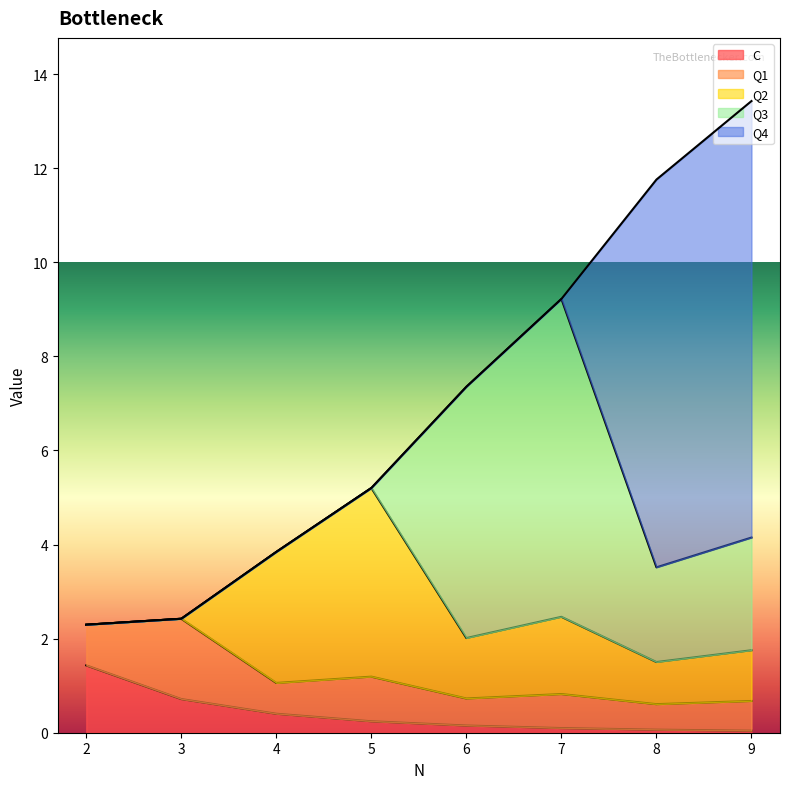

Reading left to right, extract all data points from this chart.

C: 2=1.4	3=0.7	4=0.4	5=0.2	6=0.2	7=0.1	8=0.1	9=0.0
Q1: 2=0.9	3=1.7	4=0.7	5=0.9	6=0.6	7=0.7	8=0.5	9=0.6
Q2: 2=0.0	3=0.0	4=2.8	5=4.0	6=1.3	7=1.6	8=0.9	9=1.1
Q3: 2=0.0	3=0.0	4=0.0	5=0.0	6=5.3	7=6.8	8=2.0	9=2.4
Q4: 2=0.0	3=0.0	4=0.0	5=0.0	6=0.0	7=0.0	8=8.2	9=9.3